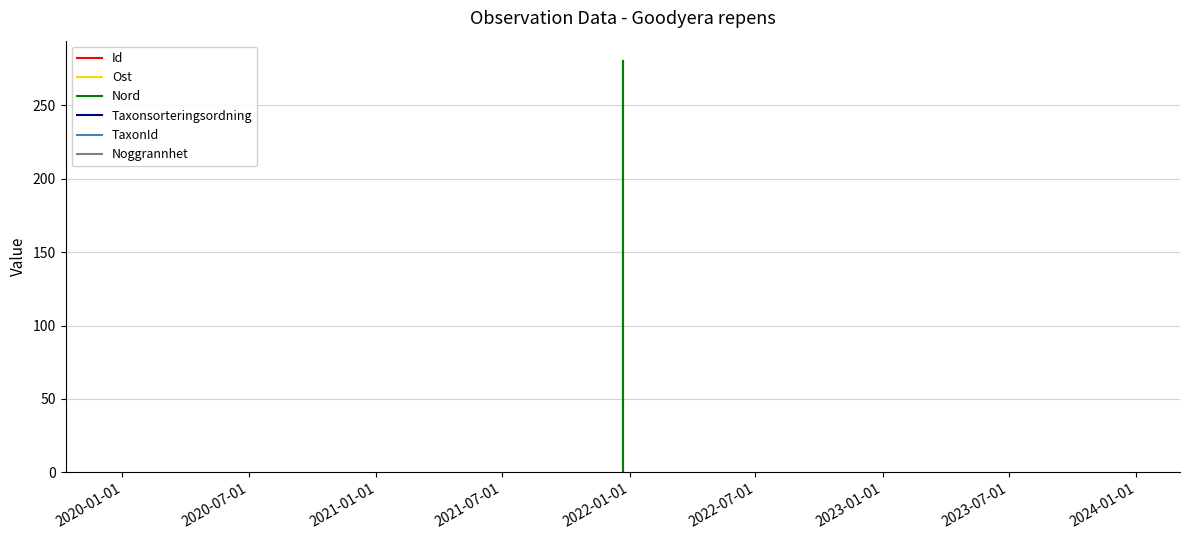

Between 2020-01-01 and 2021-01-01, which is larger?

2021-01-01